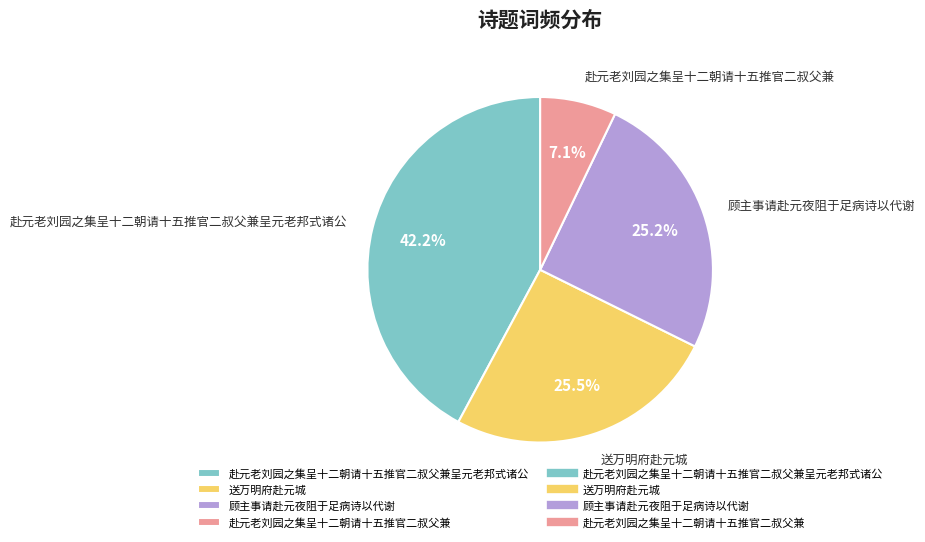

To the nearest percent, what is the difference between the 赴元老刘园之集呈十二朝请十五推官二叔父兼呈元老邦式诸公 and 送万明府赴元城 slice percentages?

17%